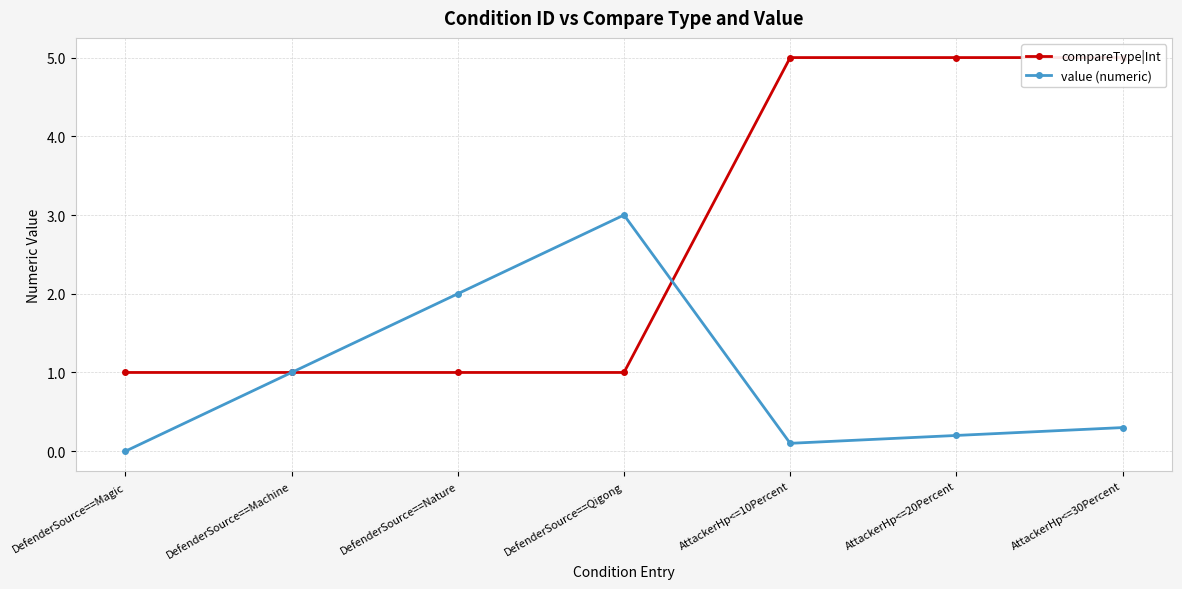

Where is the first local minimum for value (numeric)?

AttackerHp<=10Percent